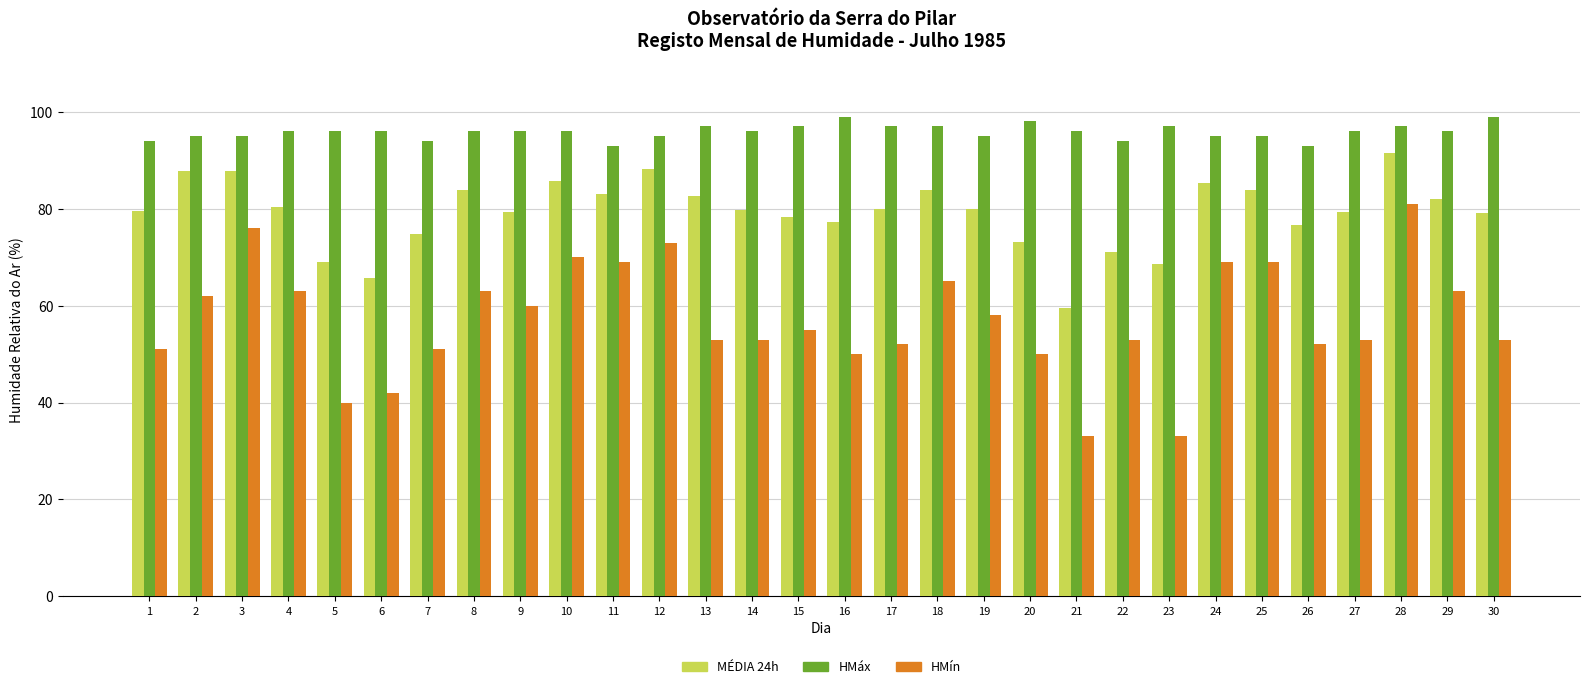

At which label does MÉDIA 24h reach its peak?

28